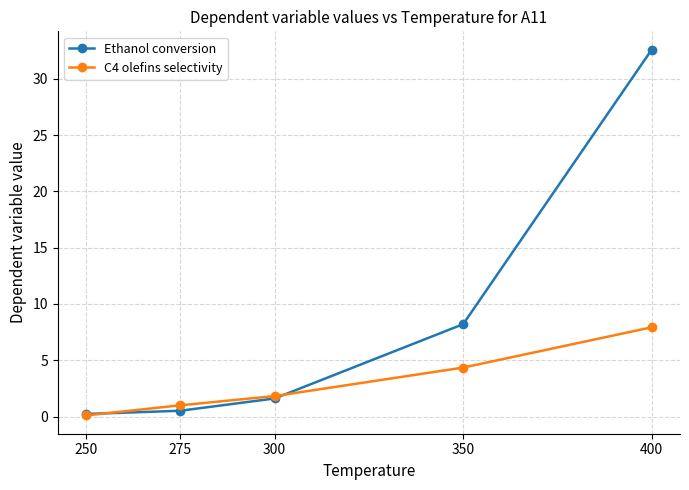

The value of C4 olefins selectivity at 350 is 5.9. True or false?

False